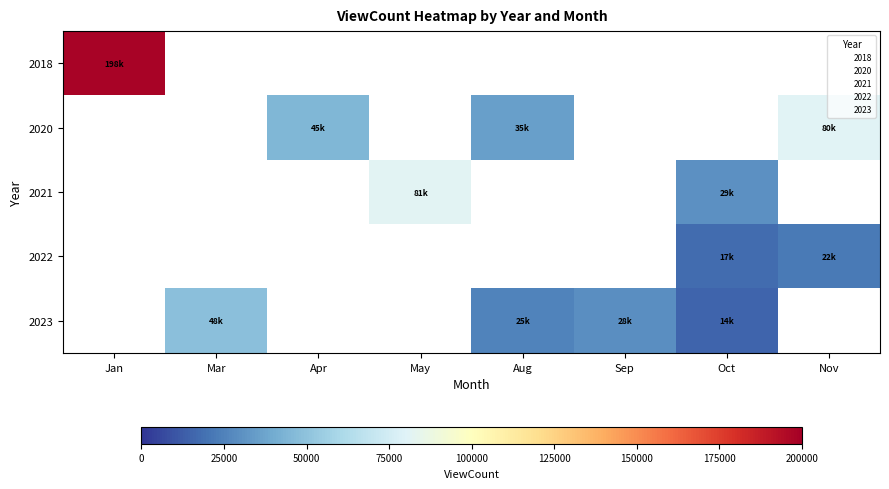

How many data points in 2021 are above 0?

2